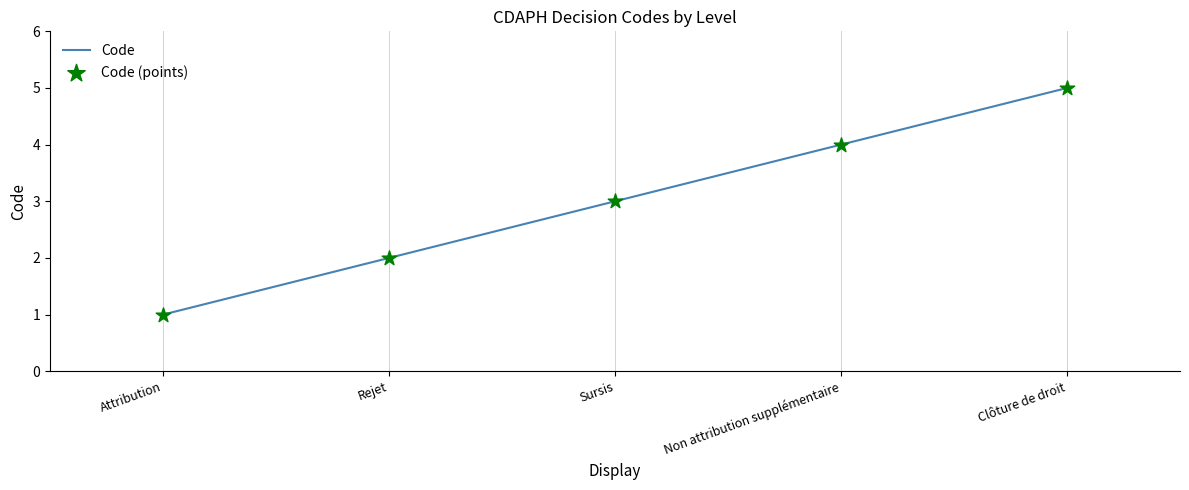

Which category has the lowest value across all series?

Attribution